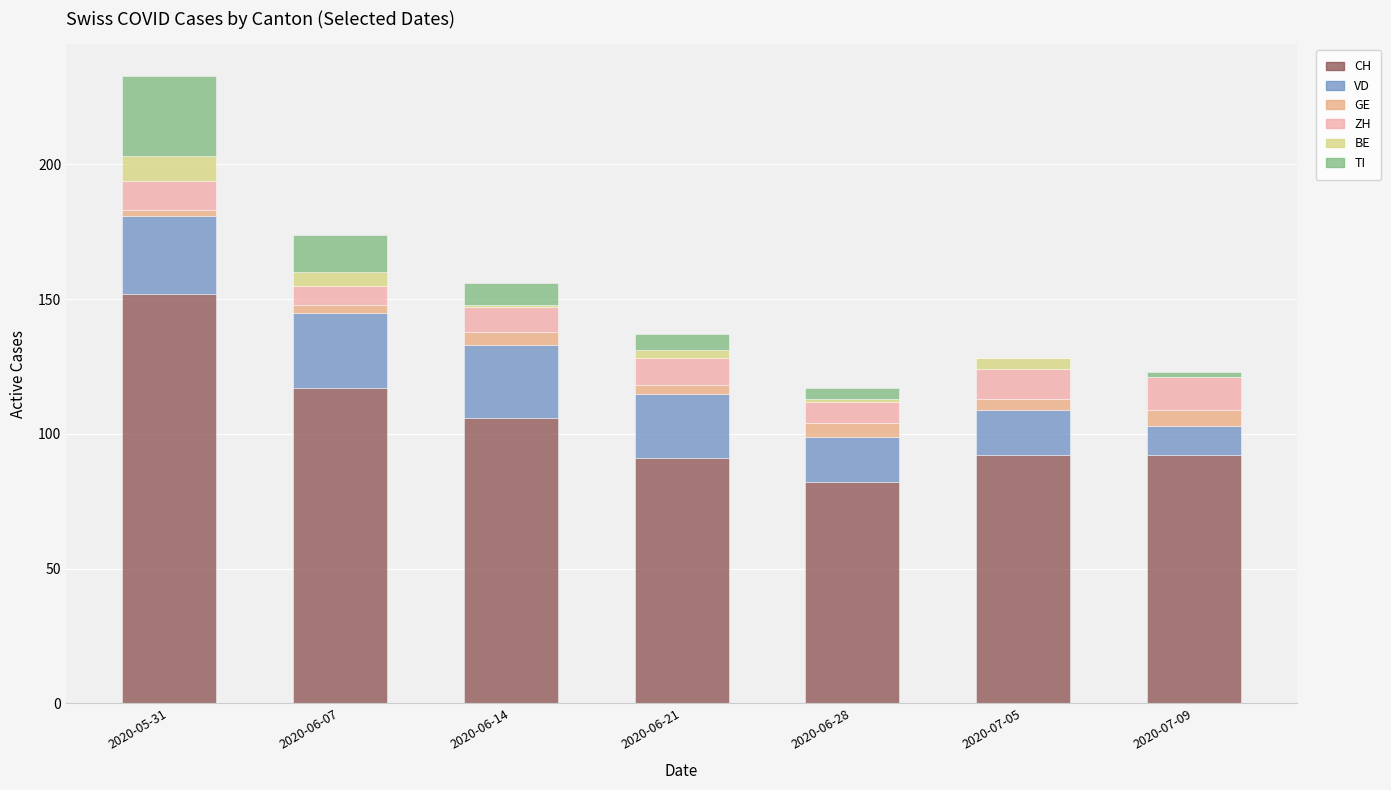

At which category is the sum across all series the highest?

2020-05-31